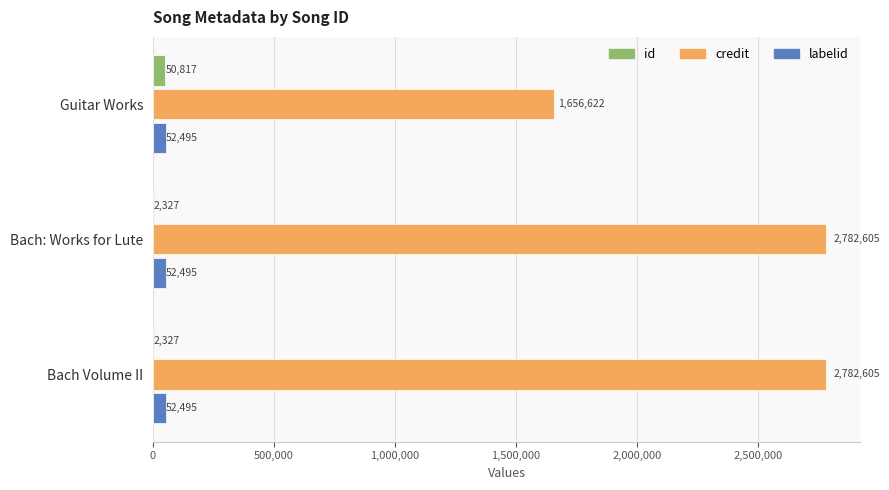

The value of id at Bach: Works for Lute is 2327. True or false?

True